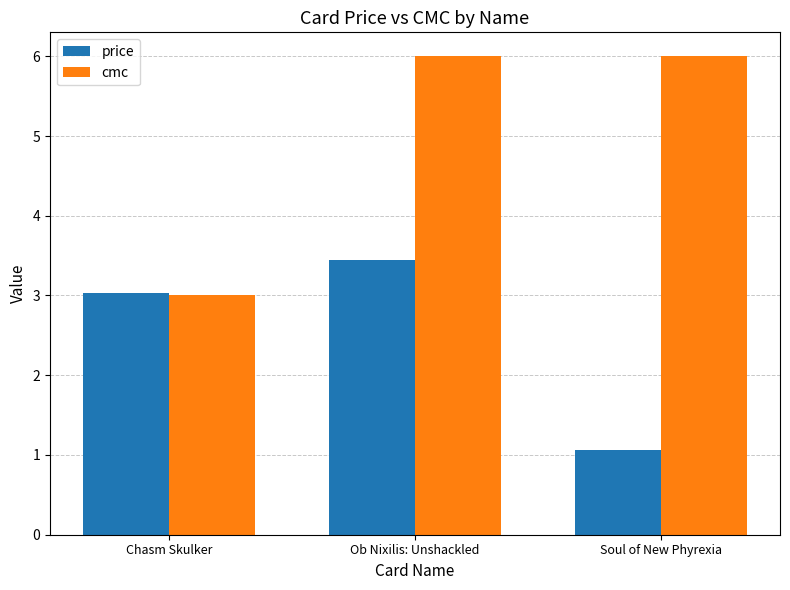

What is the sum of the cmc values at Ob Nixilis: Unshackled and Soul of New Phyrexia?

12.0